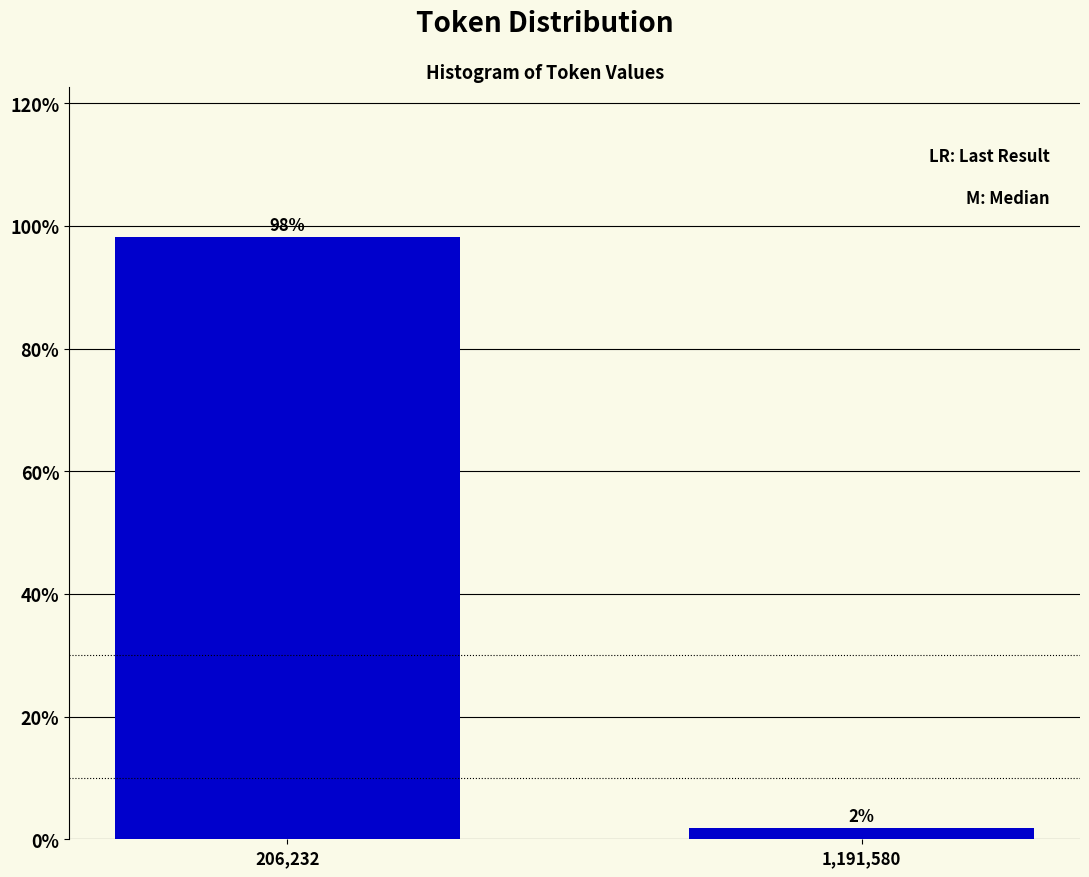

Which category has the highest value across all series?

206,232